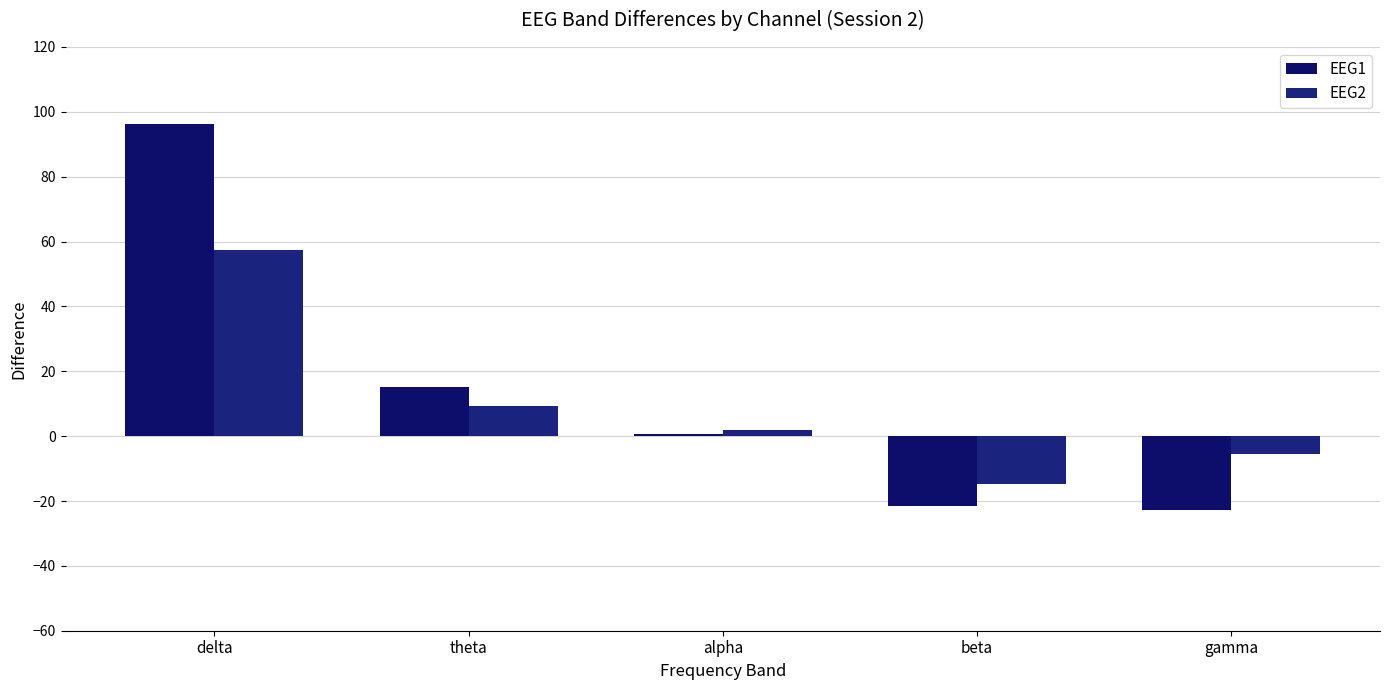

What is the label of the 3rd bar from the right?

alpha